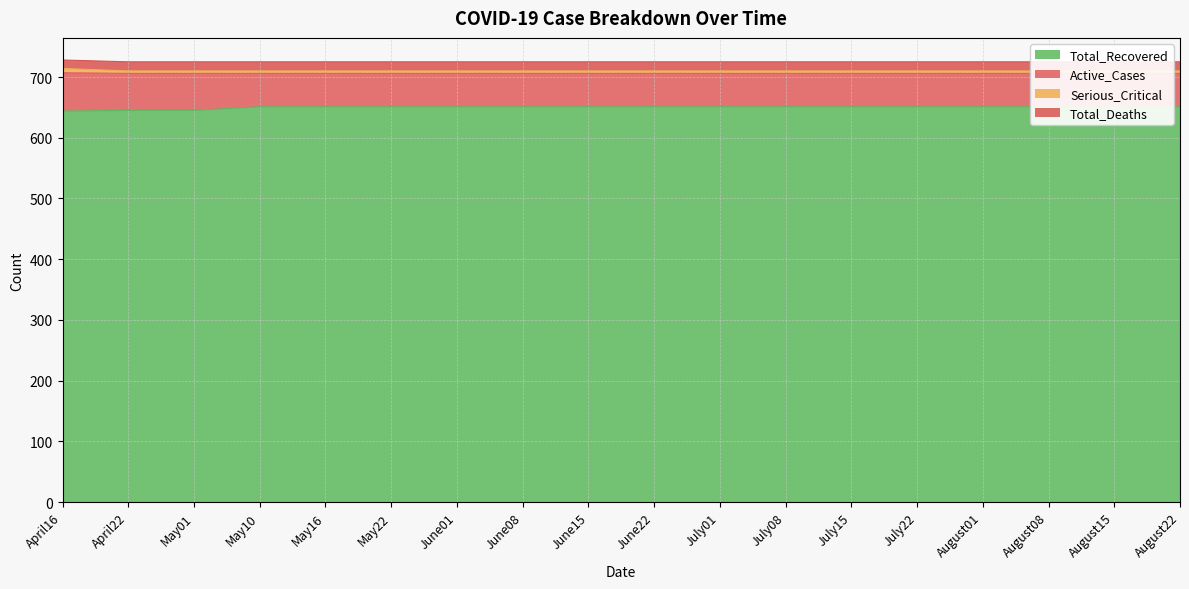

What is the sum of all Serious_Critical values?

12709